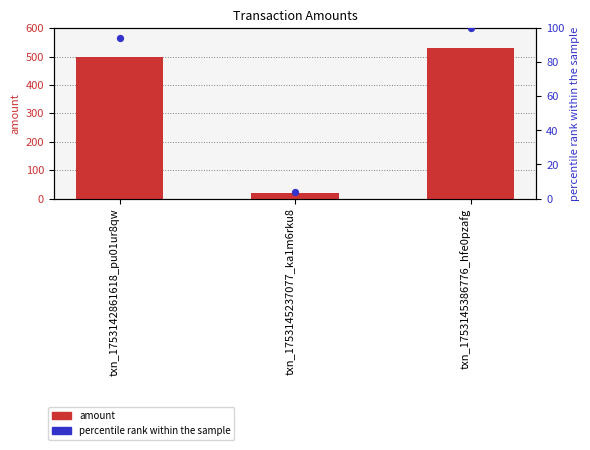

What is the total value across all series at txn_1753145386776_hfe0pzafg?

630.0